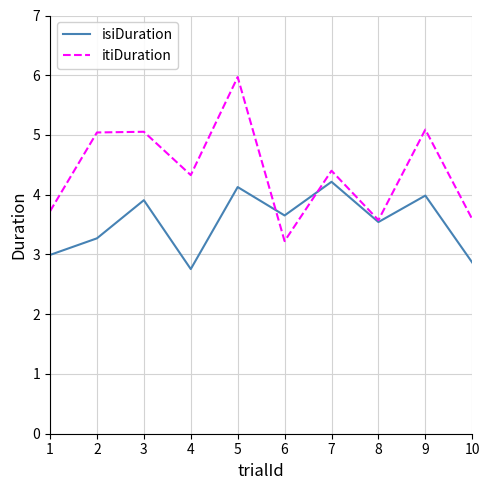

Which category has the lowest value in the itiDuration series?

6